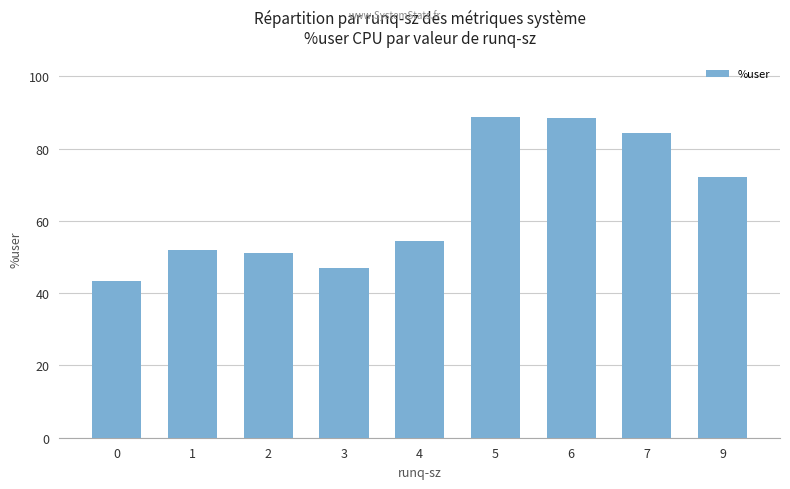

What is the change in value from 2 to 5?

+37.6